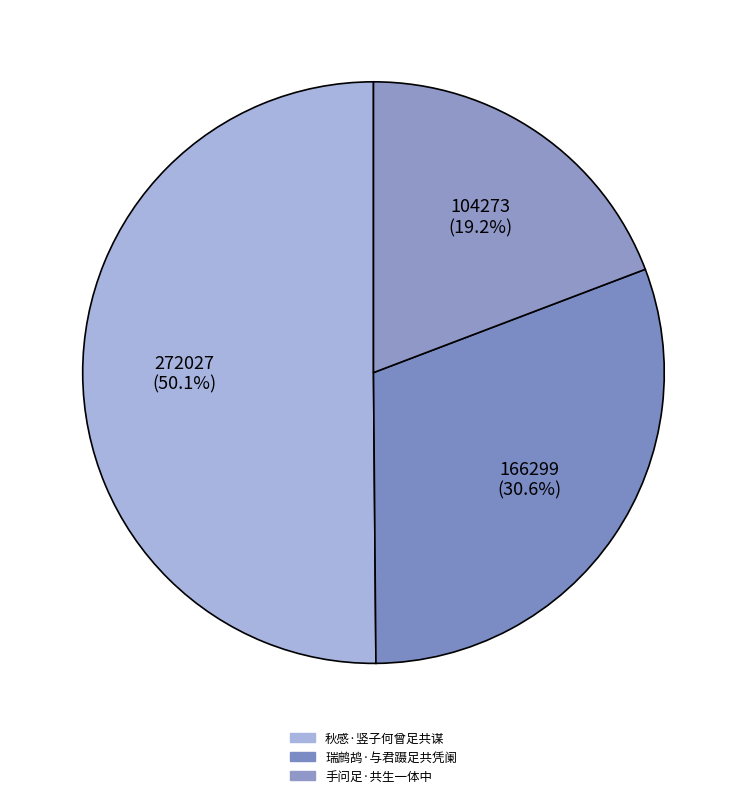

What is the change in value from 秋感·竖子何曾足共谋 to 瑞鹧鸪·与君蹑足共凭阑?

-105728